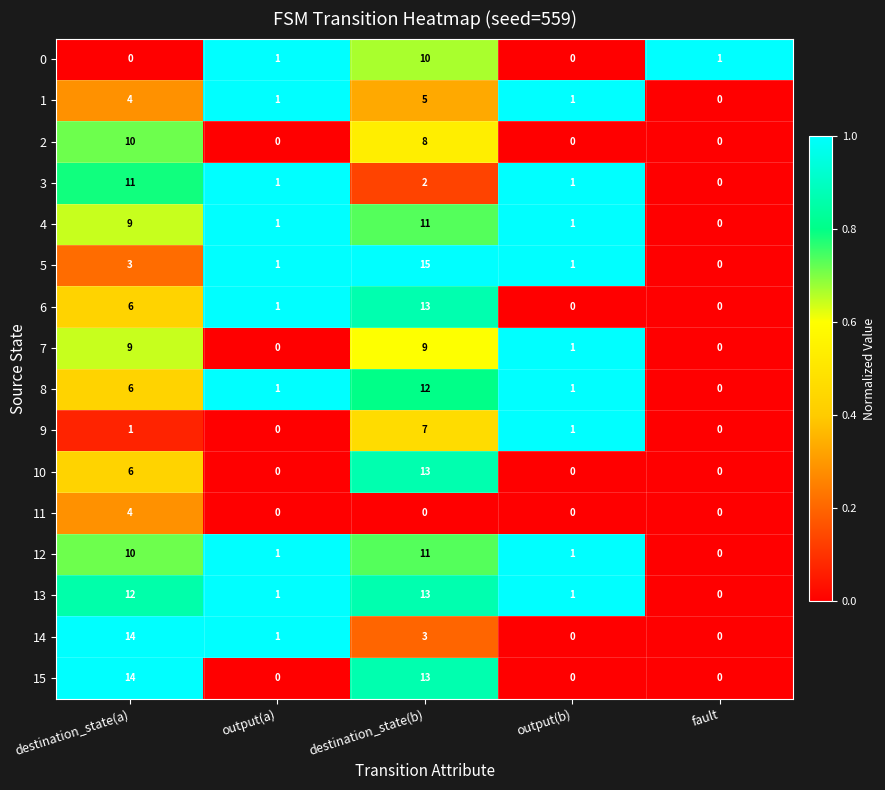

Count the number of categories in the chart.

5